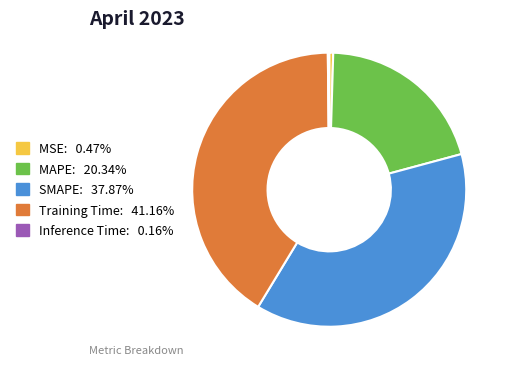

Which slice is the largest?

Training Time